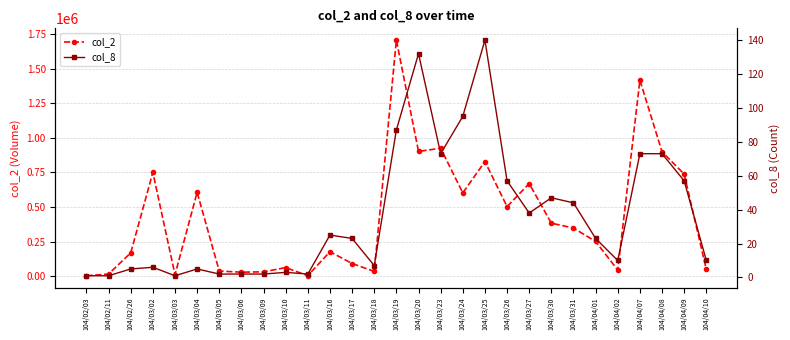

List the series in order of their overall mean, lowest first.

col_8, col_2